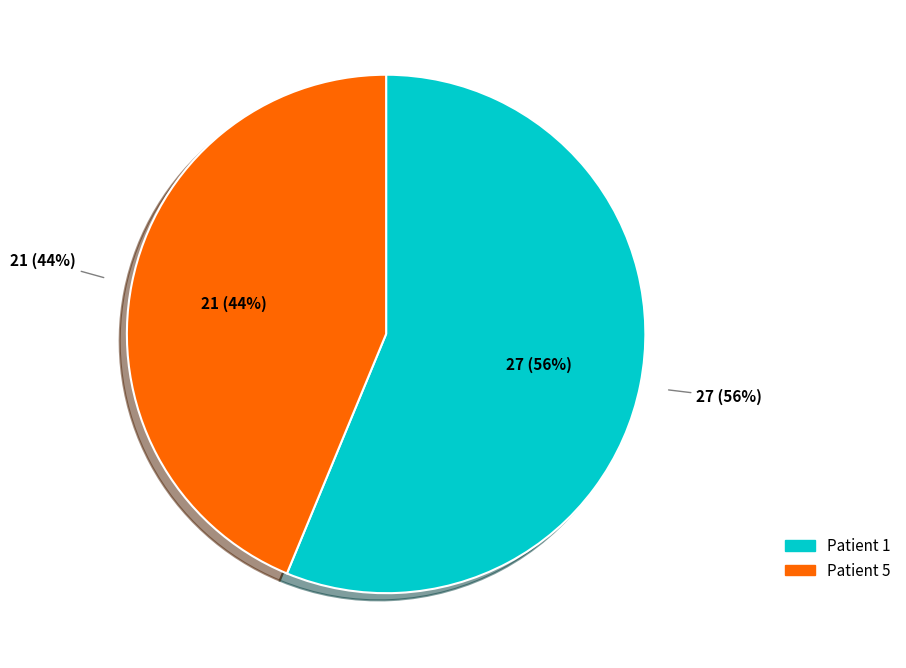

What percentage is the Patient 1 slice, to the nearest percent?

56%